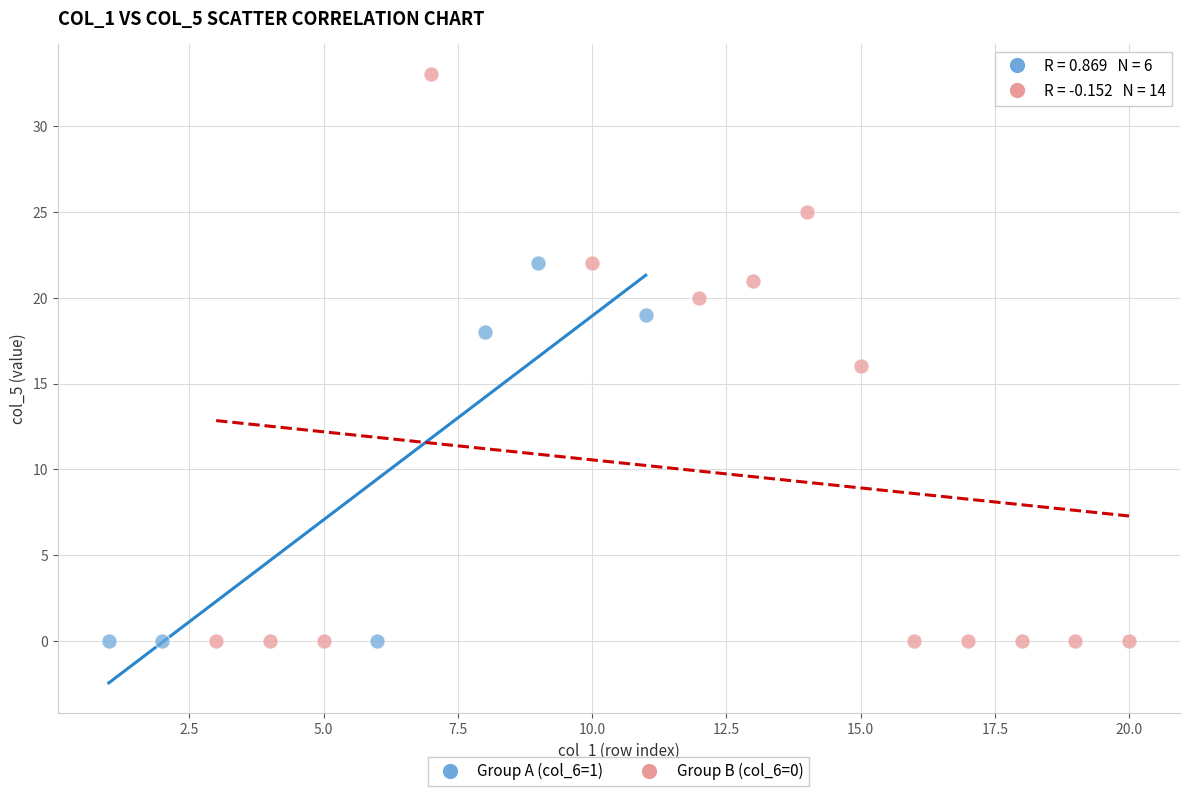

Which series has the widest spread of Y values?

Group B (col_6=0)